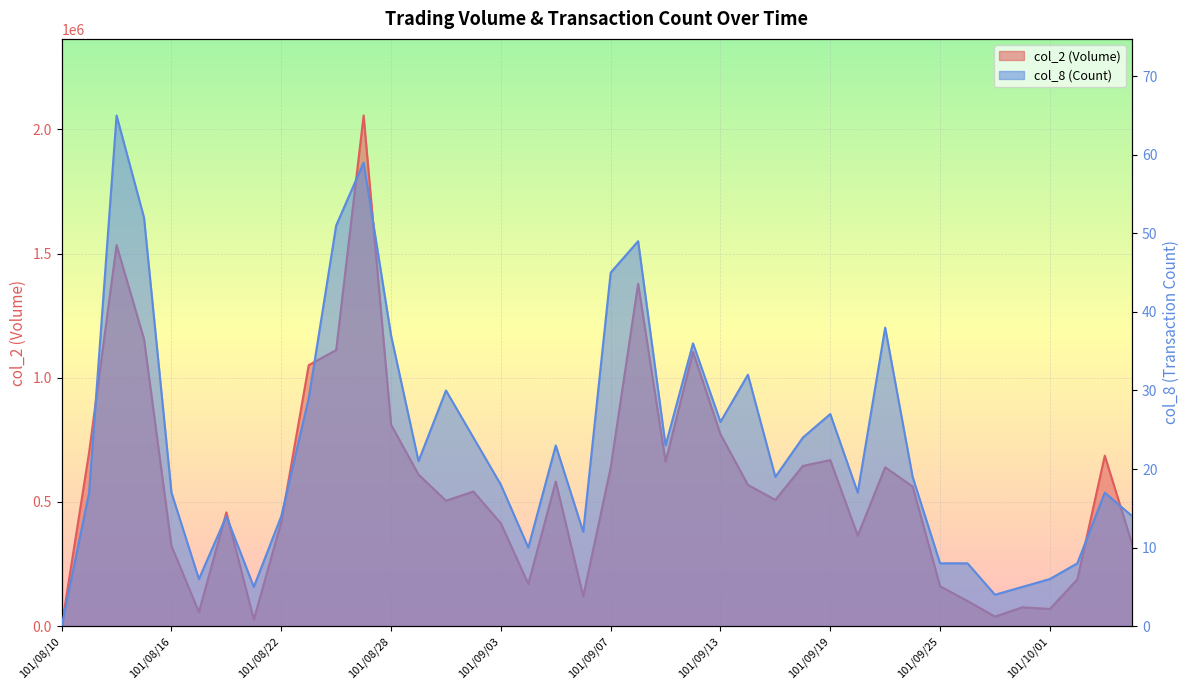

What is the maximum value for col_8?

65